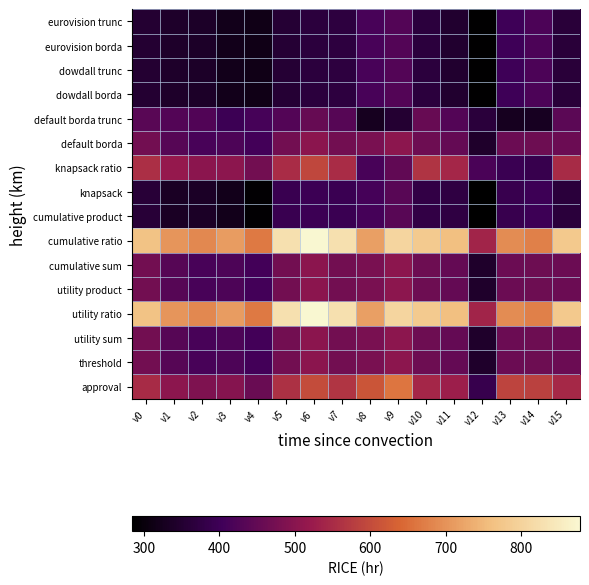

What is the minimum value shown in the chart?

284